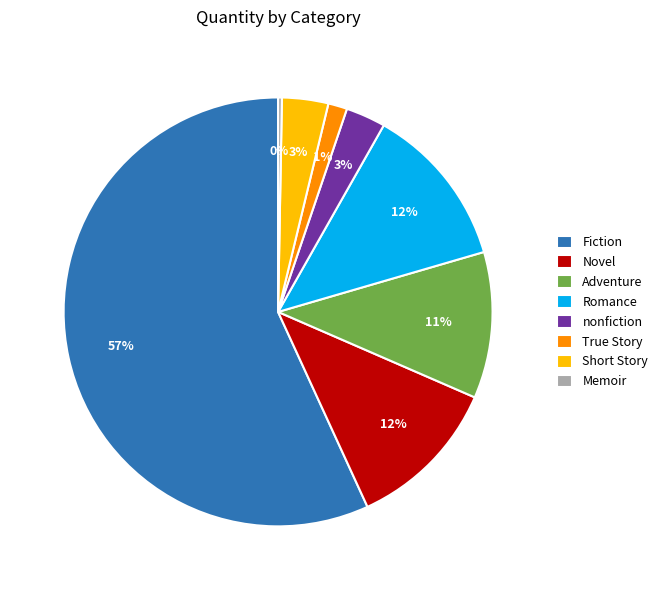

Count the number of slices in the pie.

8